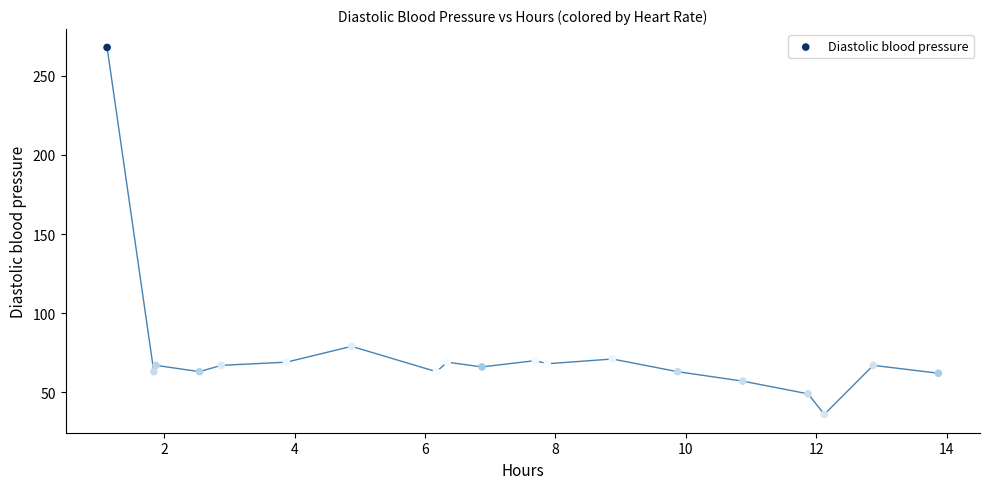

What is the range of Y values (max minus min)?

232